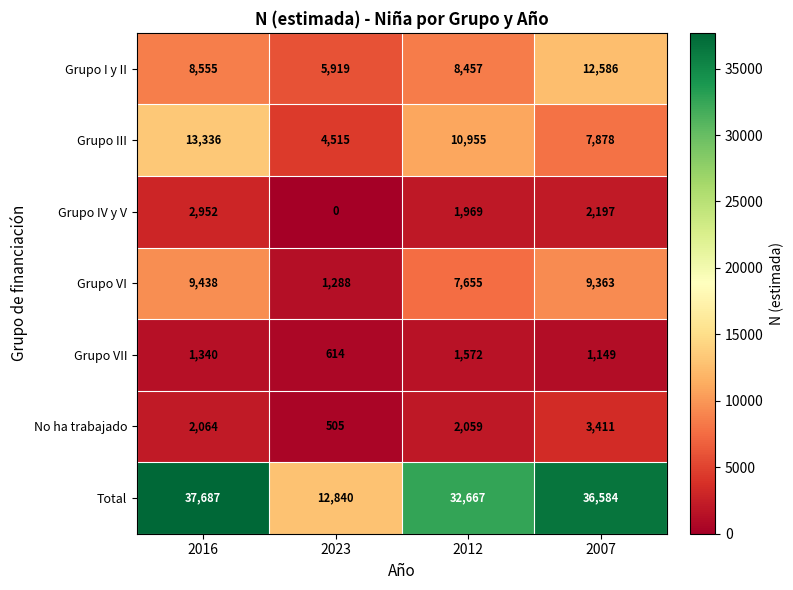

What is the difference between the second highest and minimum values in the Grupo IV y V series?

2197